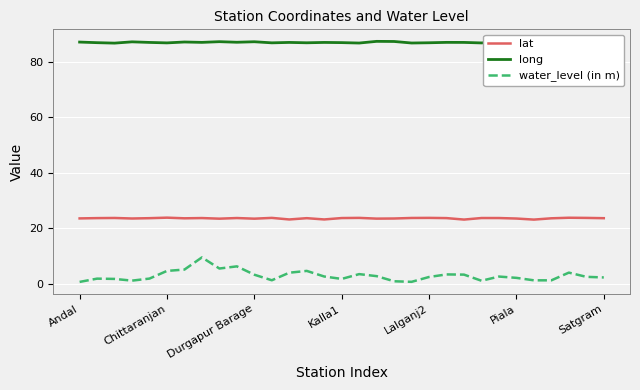

Which series has the largest total across all categories?

long